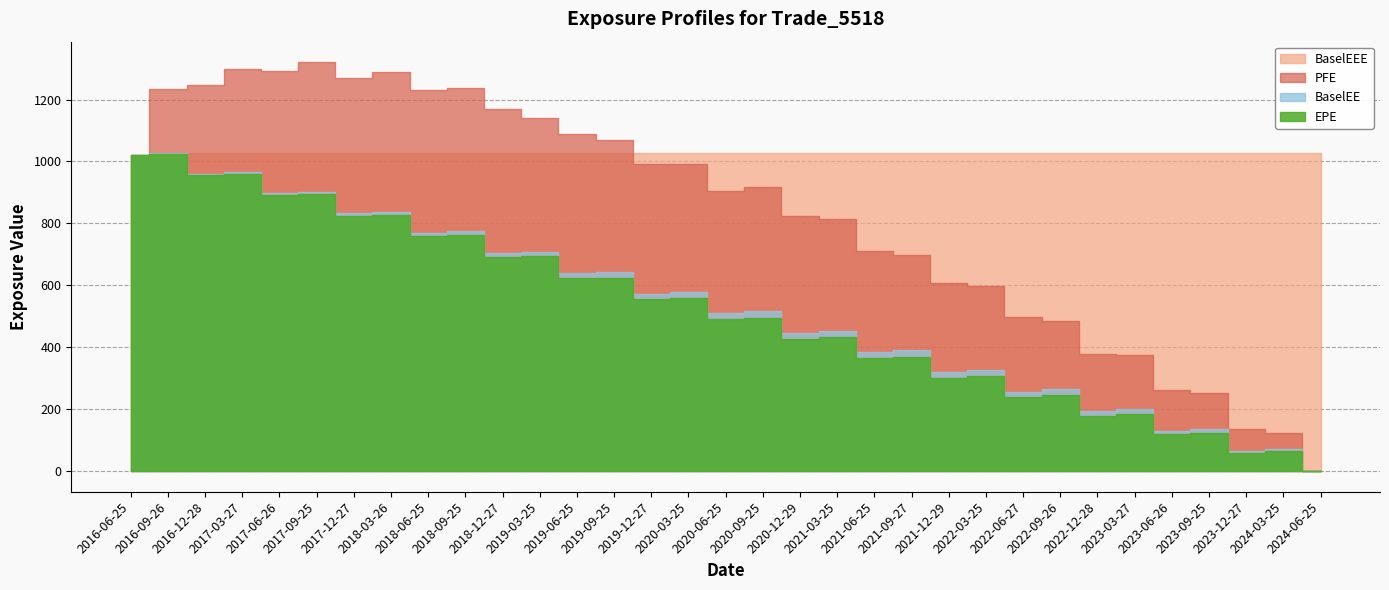

Does the chart have visible grid lines?

Yes